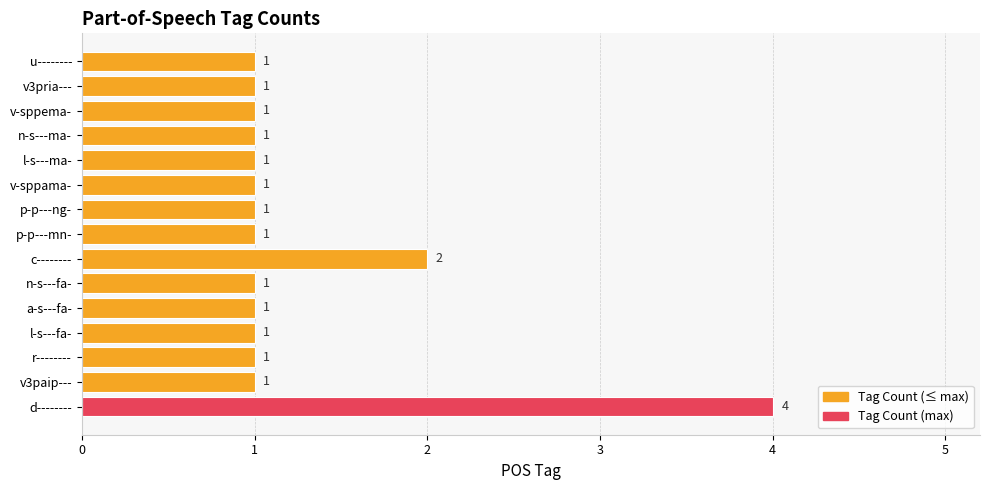

The chart shows a value of 4 at d--------. True or false?

True